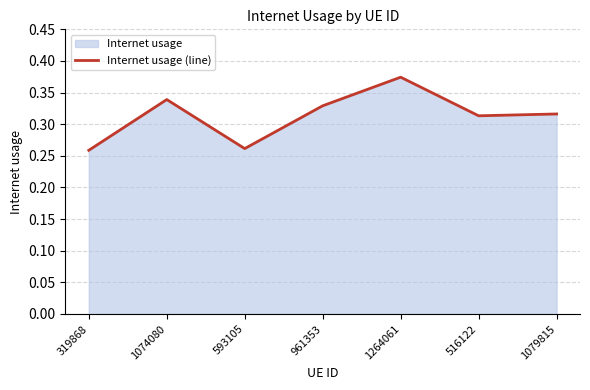

What is the sum of all values?

2.2